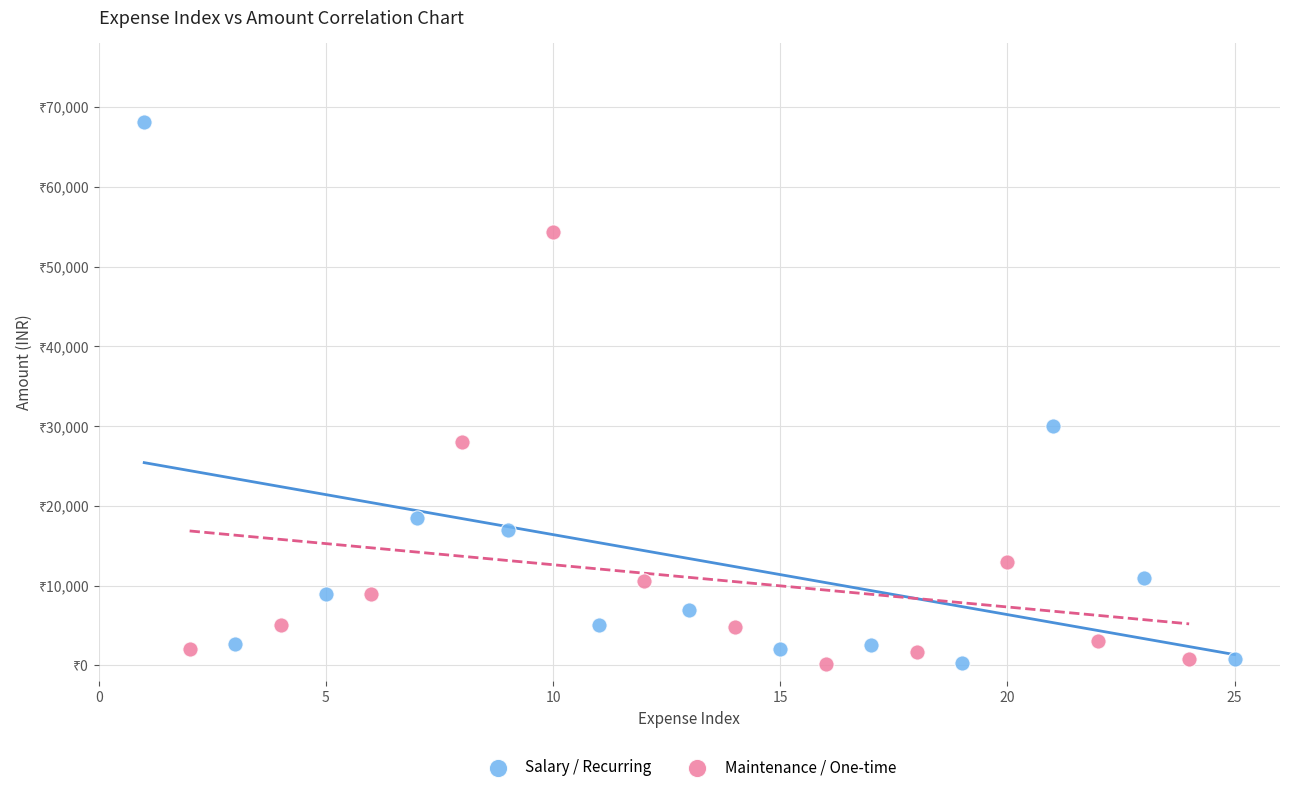

Which series has the widest spread of Y values?

Salary / Recurring